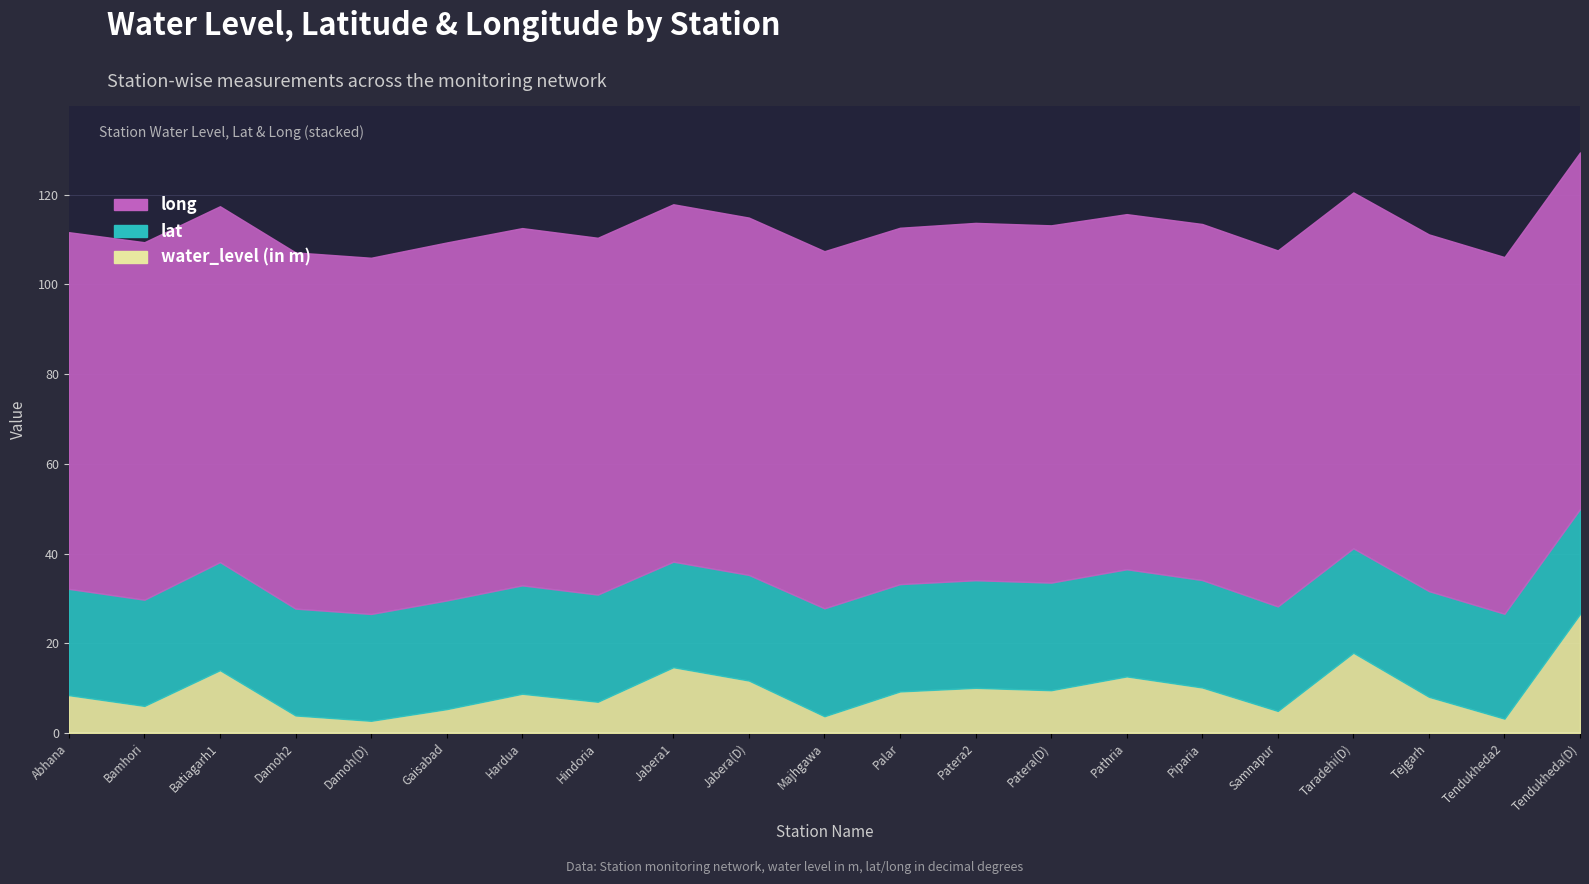

What are all the series names shown in the legend?

water_level (in m), lat, long